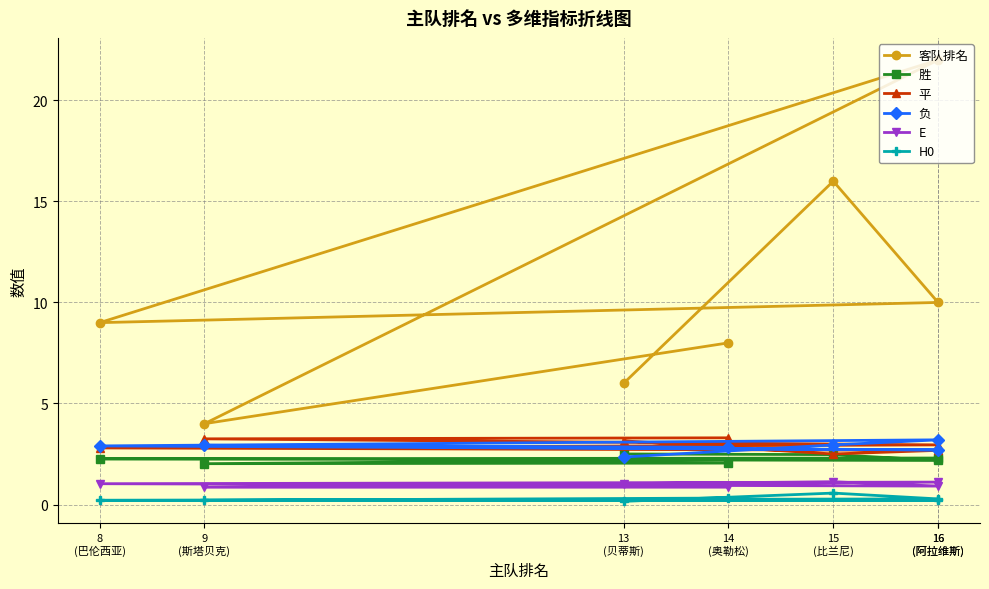

Is it true that 负 equals 3.9 at 16
(阿拉维斯)?

False